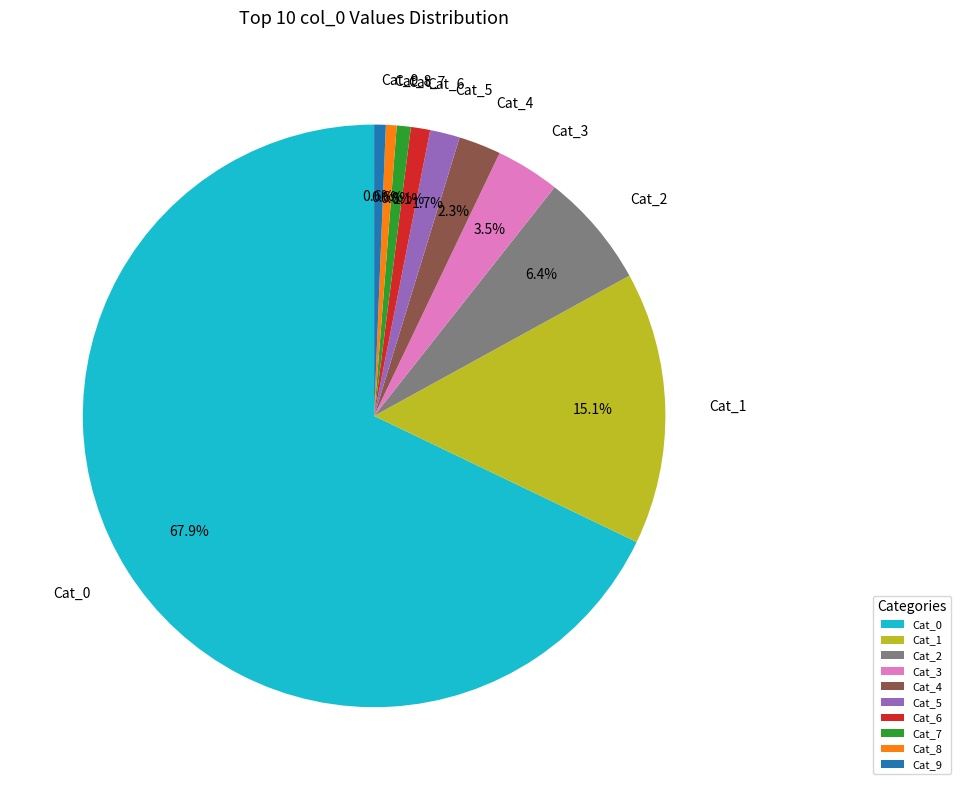

Which category accounts for the majority?

Cat_0